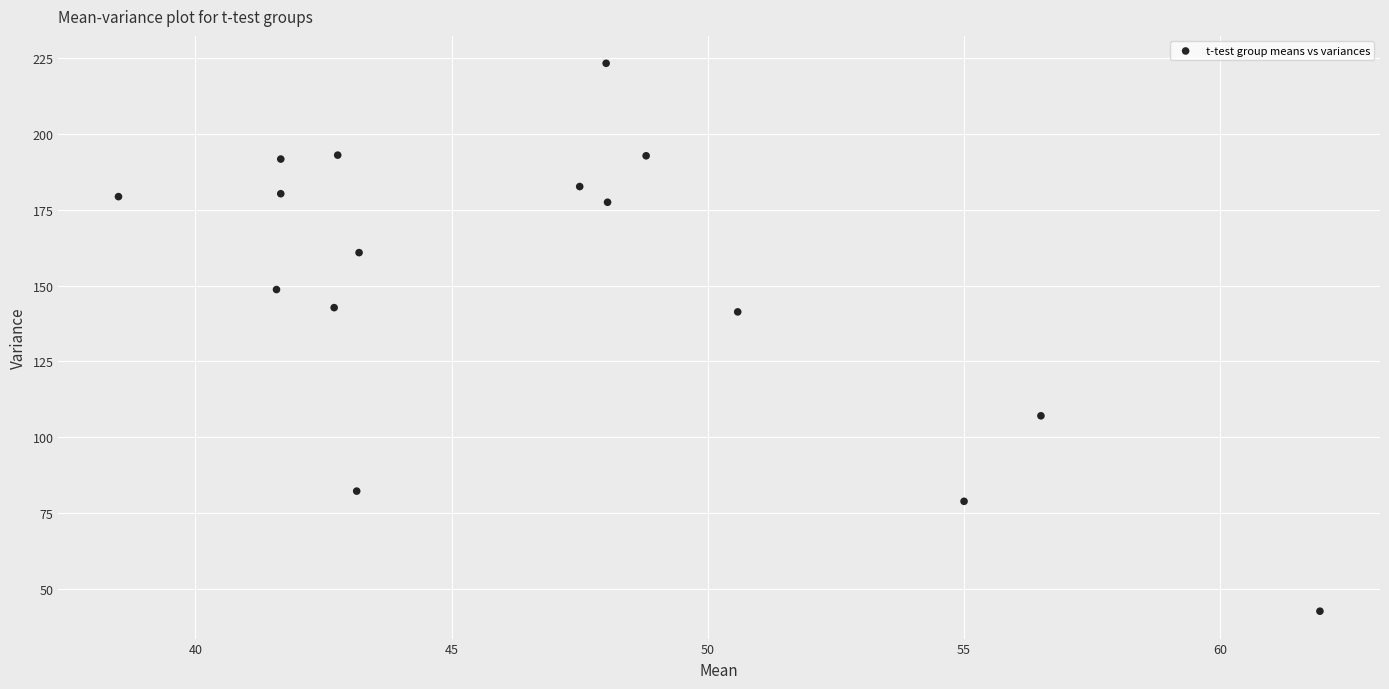

What is the range of Y values (max minus min)?

180.5